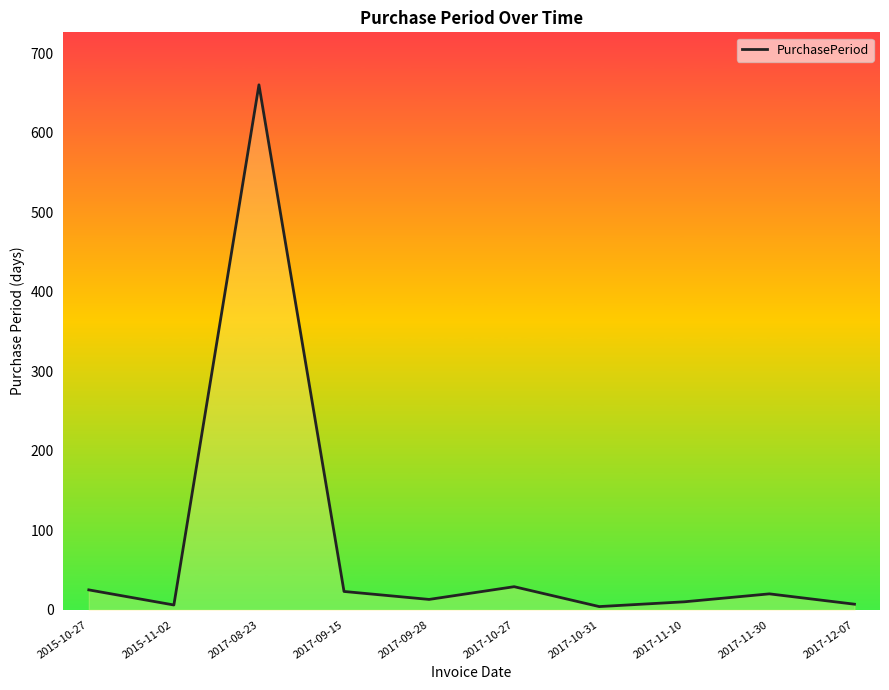

Reading left to right, list all the values displayed in this chart.

25	6	660	23	13	29	4	10	20	7